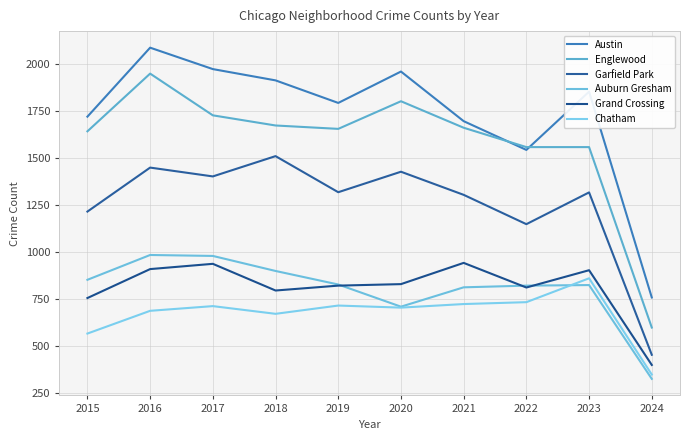

How many distinct data groups are displayed?

6